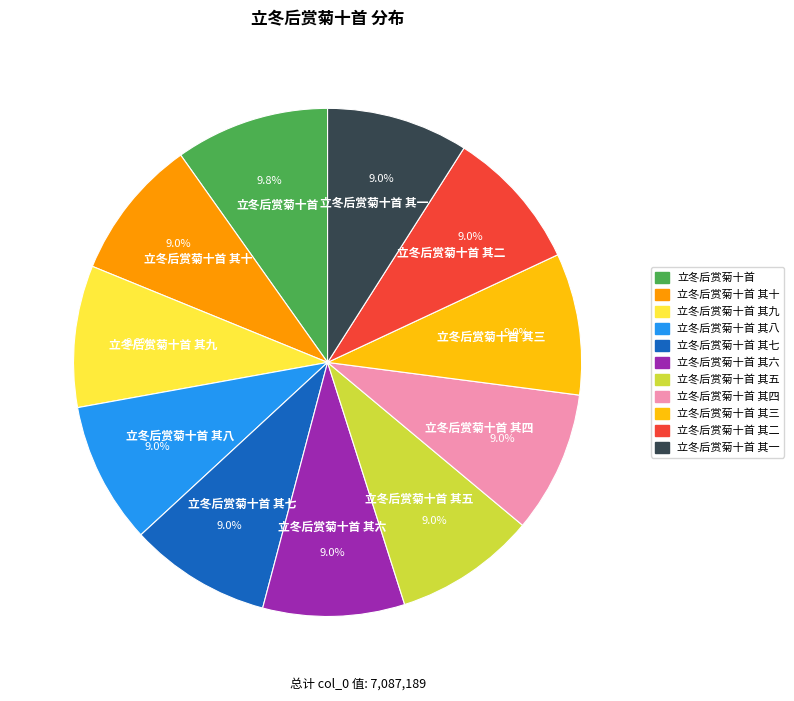

Combined, do 立冬后赏菊十首 其六 and 立冬后赏菊十首 其十 account for over 50%?

No